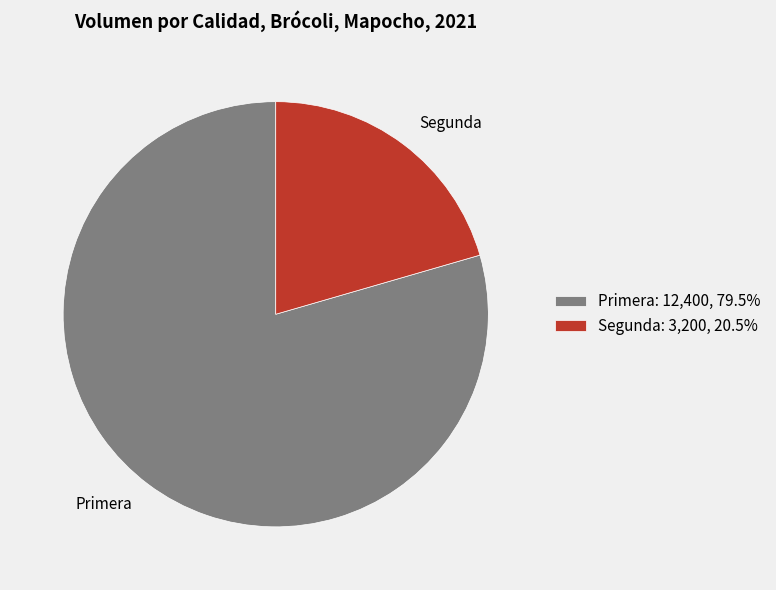

Between Primera and Segunda, which is larger?

Primera